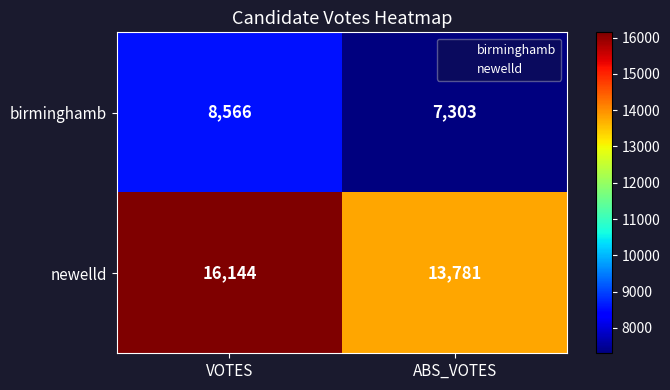

What is the approximate value of birminghamb at VOTES?

8566